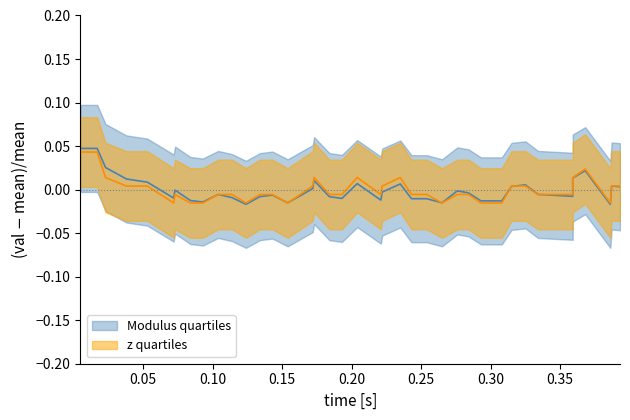

True or false: Modulus and z intersect in this chart.

True